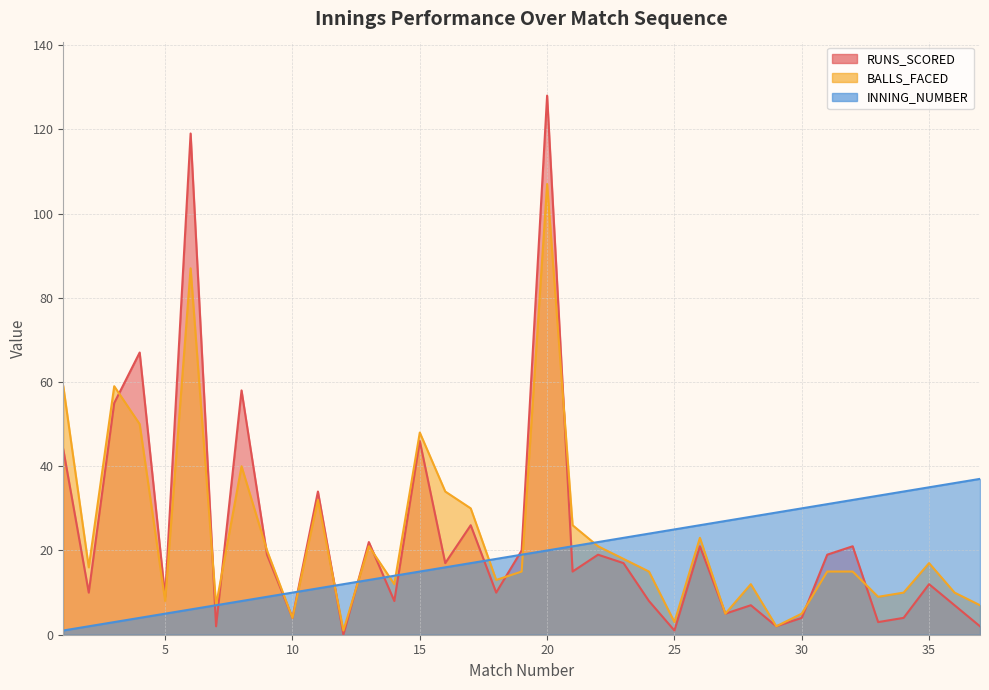

True or false: RUNS_SCORED has a value of 2 at 30.

False